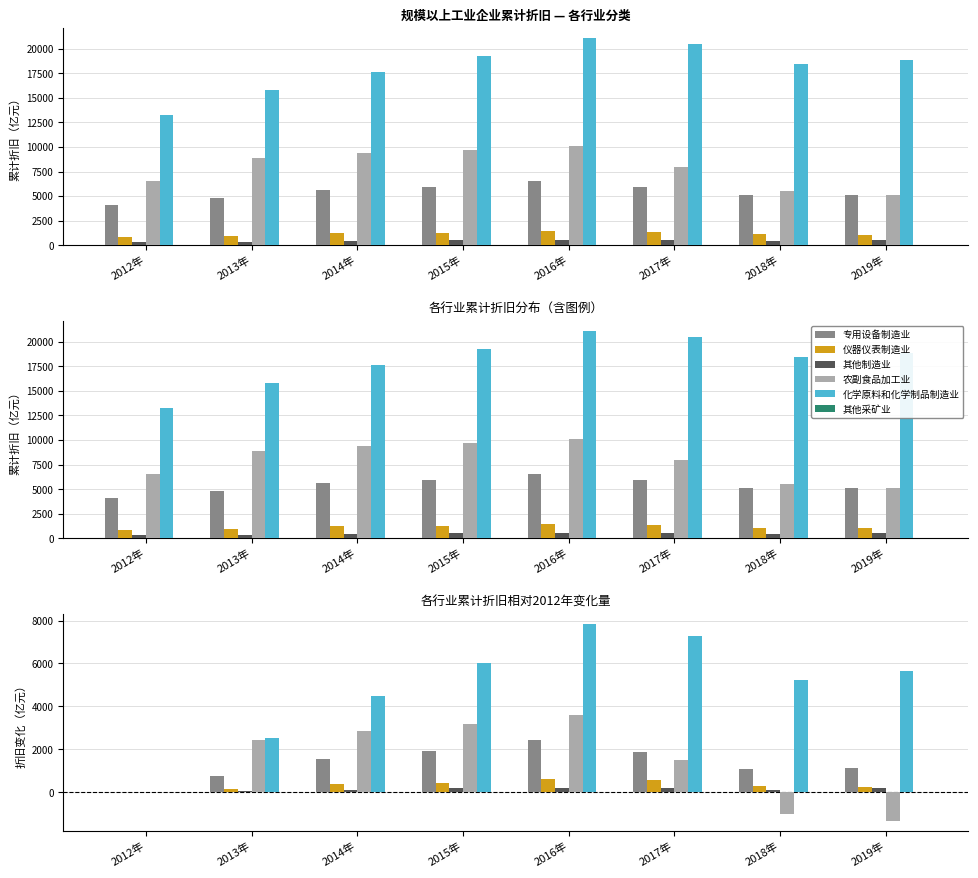

Which has a higher value, 2016年 or 2013年?

2016年